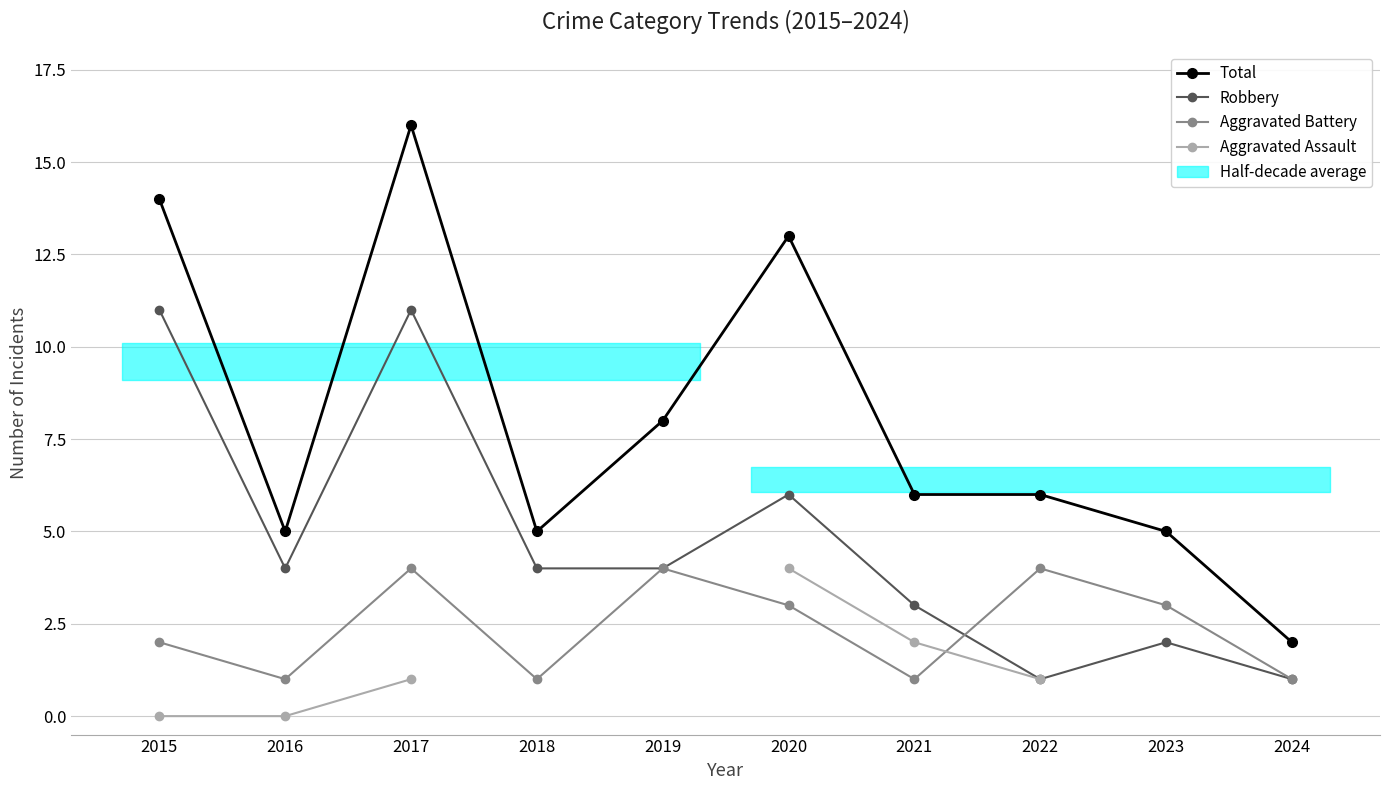

True or false: Robbery and Aggravated Assault cross at least once.

False